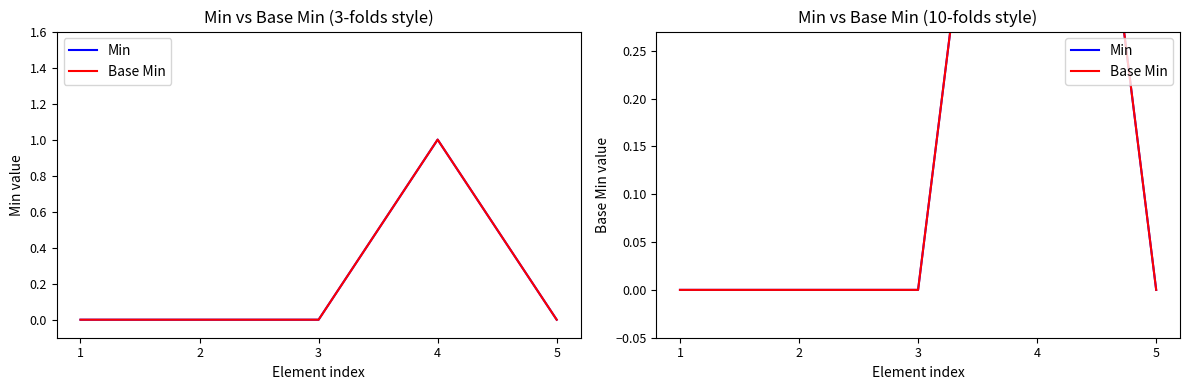

True or false: Min and Base Min intersect in this chart.

False